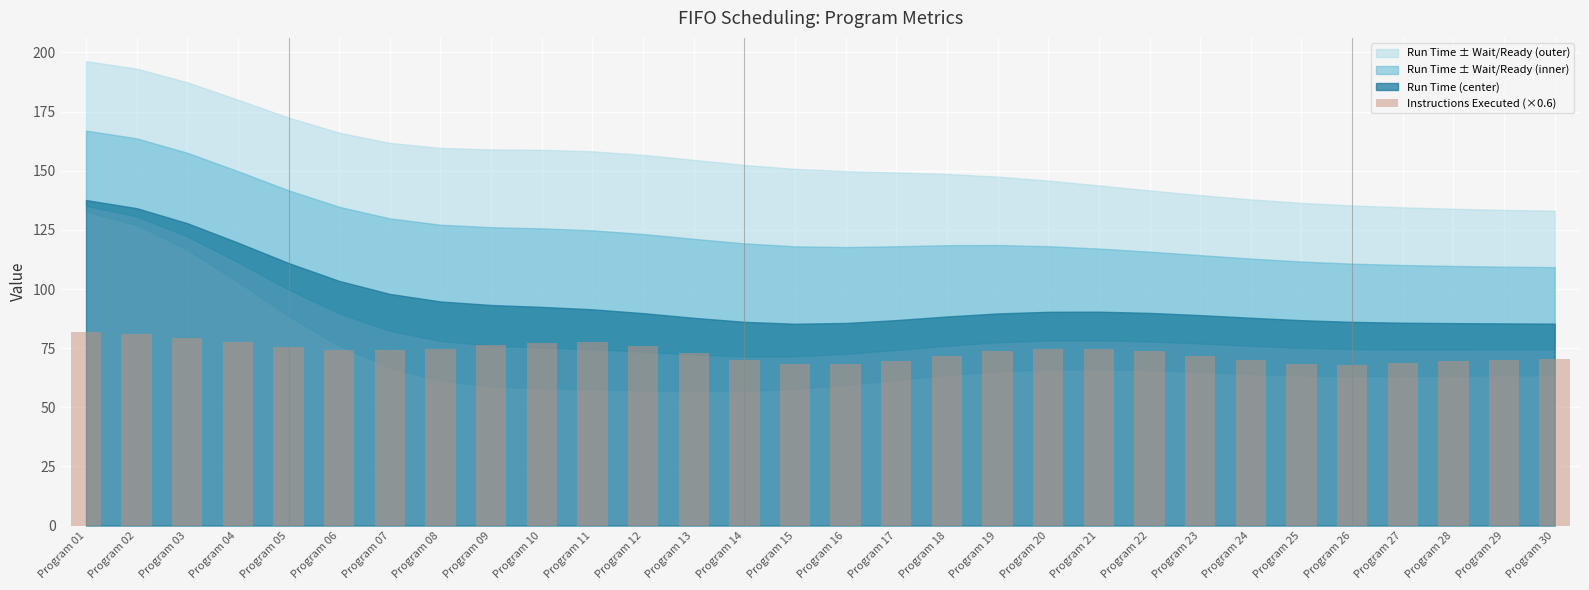

What is the greatest value displayed?

81.8